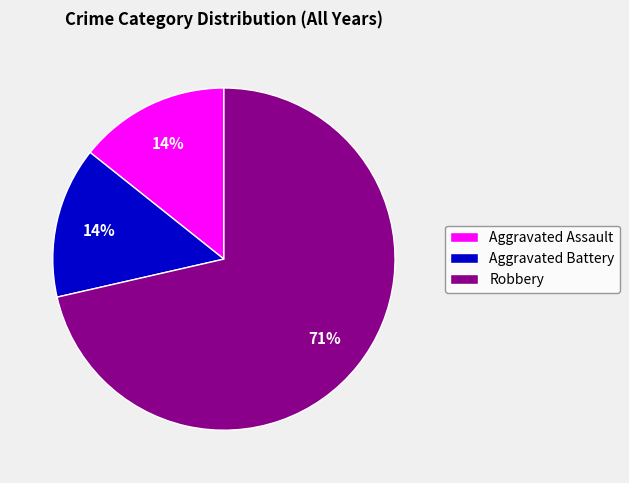

Is it true that Aggravated Assault is 14% of the pie?

True